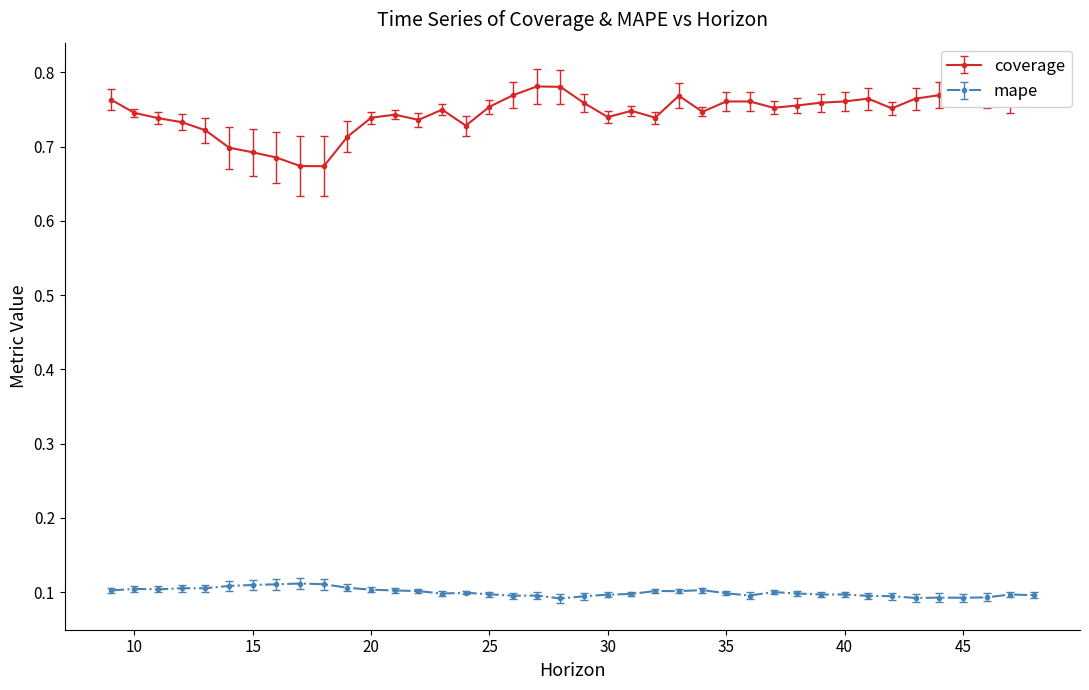

Rank the series by their maximum value, from highest to lowest.

coverage, mape